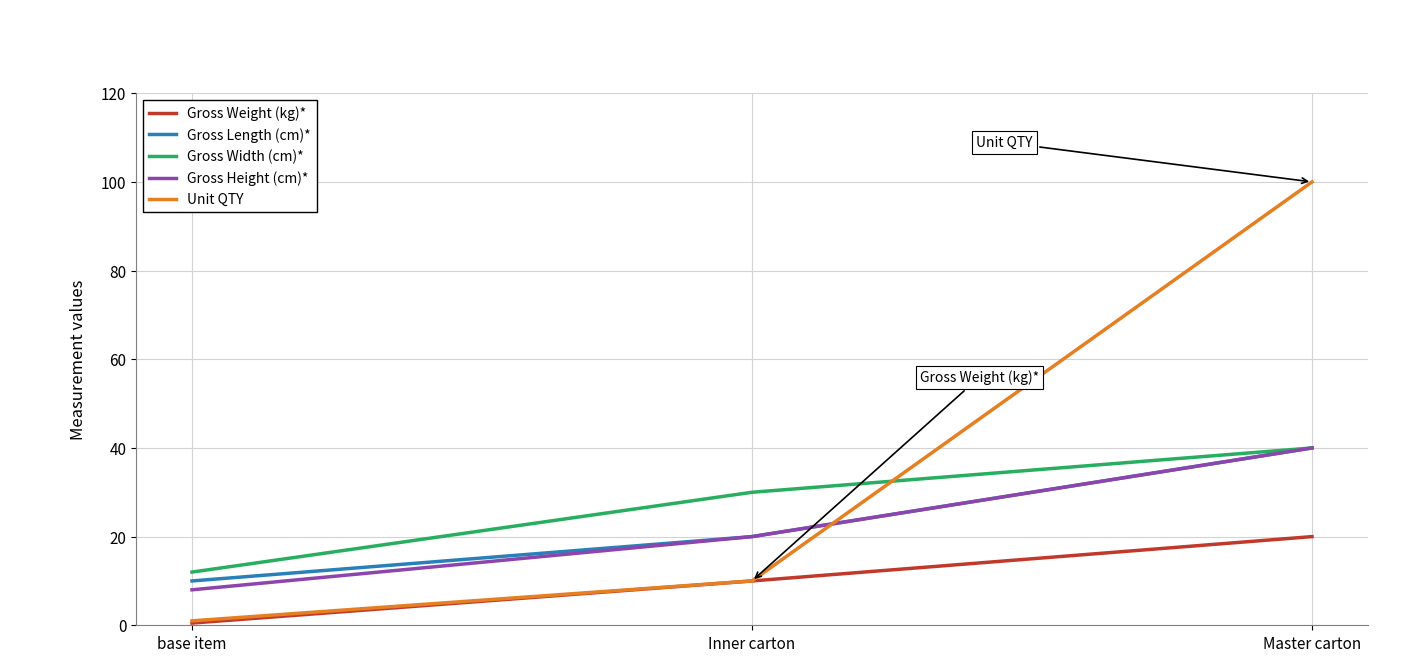

At how many categories does at least one series exceed 53?

1